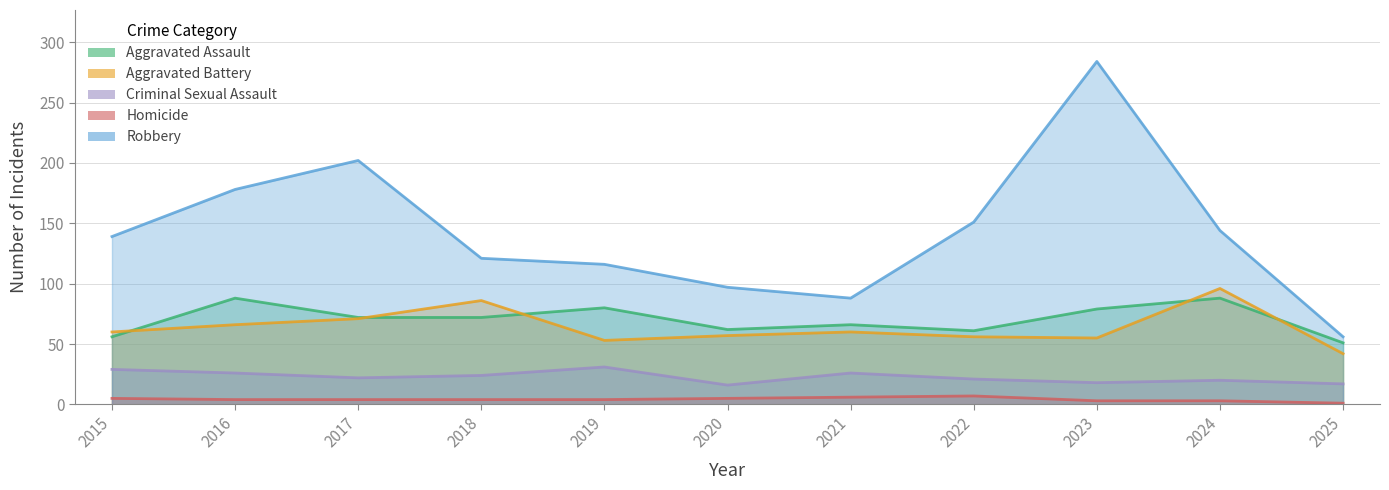

Does the chart display data point markers on the line(s)?

No